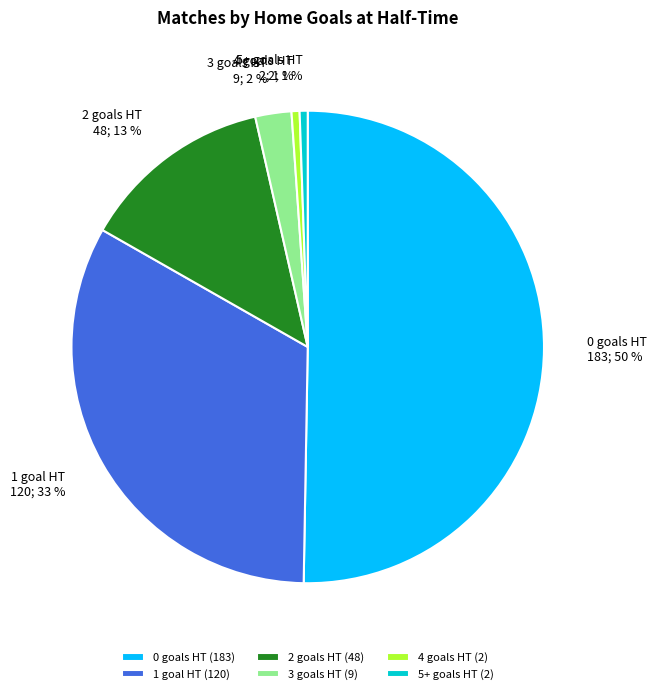

The 4 slice represents 11% of the pie. True or false?

False